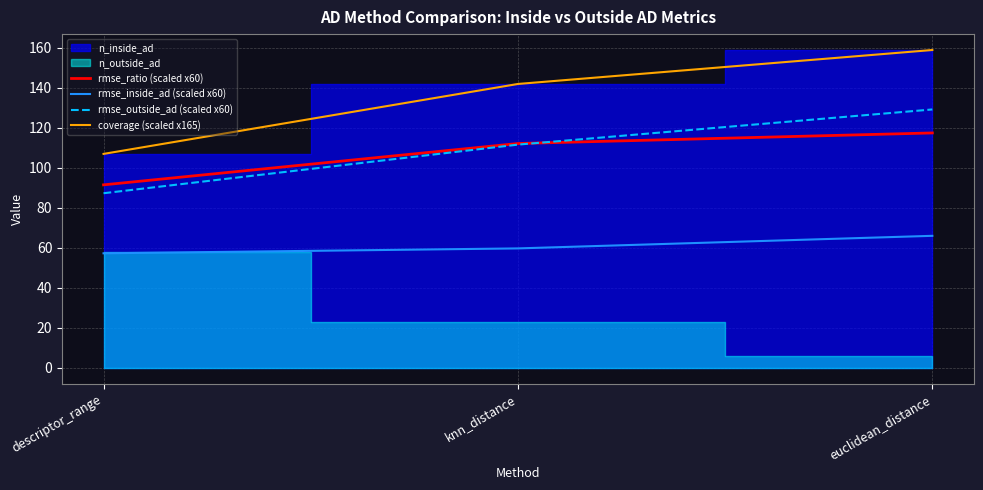

True or false: rmse_inside_ad (scaled x60) has a value of 57.2 at descriptor_range.

True